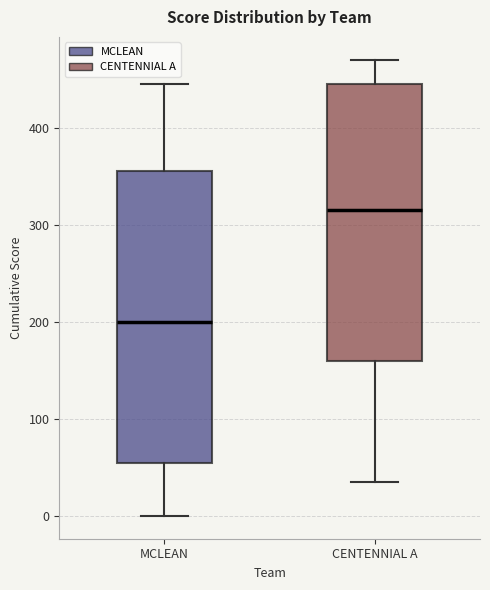

Which box's median line is the lowest?

MCLEAN